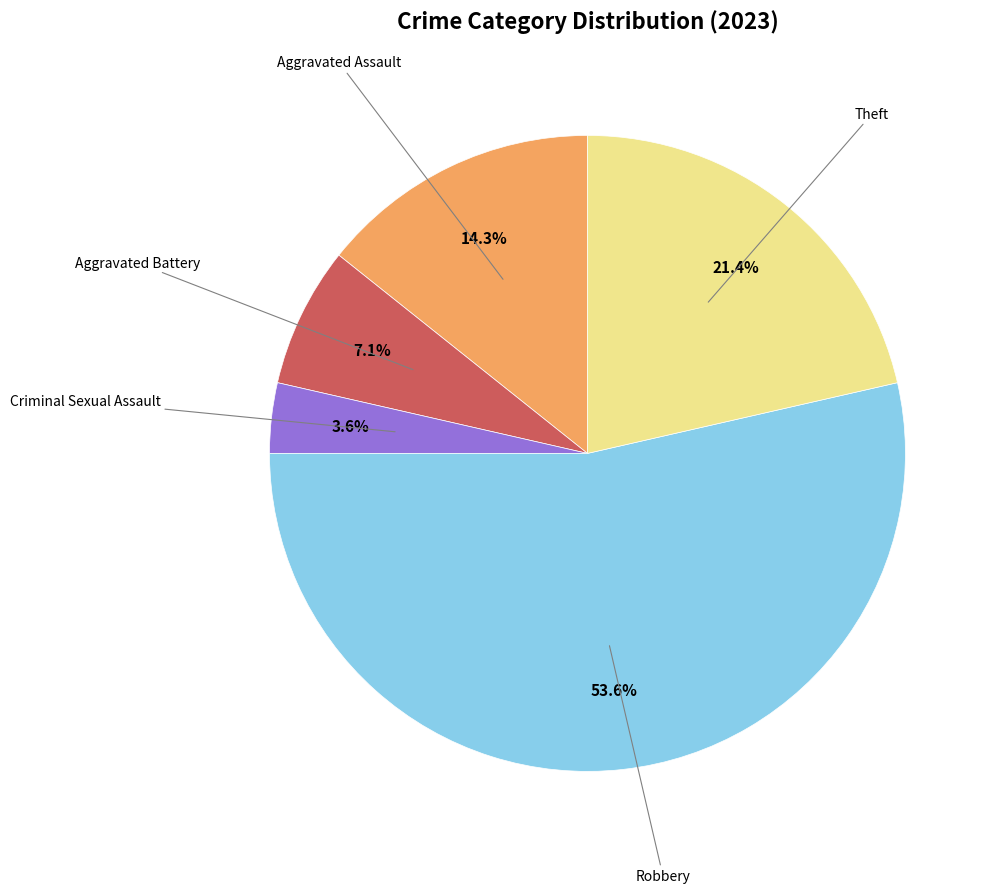

Is there a majority slice in this chart?

Yes